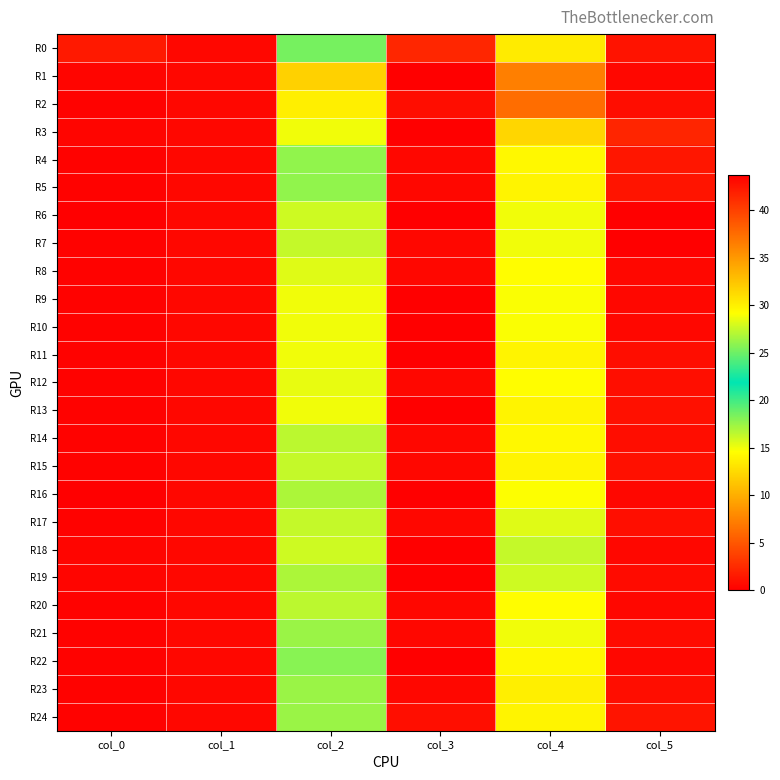

Reading left to right, transcribe all the data shown in this chart.

R0: col_0=42.2	col_1=0.4	col_2=18.5	col_3=2.3	col_4=13.5	col_5=1.1
R1: col_0=43.3	col_1=0.5	col_2=12.0	col_3=0.0	col_4=7.3	col_5=0.5
R2: col_0=43.5	col_1=0.5	col_2=13.8	col_3=0.8	col_4=6.2	col_5=0.8
R3: col_0=43.3	col_1=0.5	col_2=15.0	col_3=0.0	col_4=12.2	col_5=2.2
R4: col_0=43.5	col_1=0.5	col_2=17.8	col_3=0.4	col_4=14.2	col_5=1.3
R5: col_0=43.5	col_1=0.5	col_2=17.8	col_3=0.4	col_4=14.0	col_5=1.2
R6: col_0=43.8	col_1=0.4	col_2=16.0	col_3=0.0	col_4=15.0	col_5=0.0
R7: col_0=43.5	col_1=0.5	col_2=16.2	col_3=0.4	col_4=15.0	col_5=0.0
R8: col_0=43.5	col_1=0.5	col_2=15.5	col_3=0.5	col_4=14.5	col_5=0.5
R9: col_0=43.5	col_1=0.5	col_2=15.0	col_3=0.0	col_4=14.8	col_5=0.4
R10: col_0=43.5	col_1=0.5	col_2=15.0	col_3=0.0	col_4=14.8	col_5=0.4
R11: col_0=43.5	col_1=0.5	col_2=15.0	col_3=0.0	col_4=14.0	col_5=0.8
R12: col_0=43.5	col_1=0.5	col_2=15.2	col_3=0.4	col_4=14.5	col_5=0.9
R13: col_0=43.5	col_1=0.5	col_2=15.0	col_3=0.0	col_4=14.0	col_5=1.0
R14: col_0=43.5	col_1=0.5	col_2=16.5	col_3=0.5	col_4=14.2	col_5=0.8
R15: col_0=43.5	col_1=0.5	col_2=16.2	col_3=0.4	col_4=14.0	col_5=1.0
R16: col_0=43.7	col_1=0.5	col_2=17.0	col_3=0.0	col_4=14.7	col_5=0.5
R17: col_0=43.5	col_1=0.5	col_2=16.2	col_3=0.4	col_4=15.5	col_5=0.9
R18: col_0=43.3	col_1=0.5	col_2=16.0	col_3=0.0	col_4=16.2	col_5=0.4
R19: col_0=43.3	col_1=0.5	col_2=17.0	col_3=0.0	col_4=16.0	col_5=0.7
R20: col_0=43.5	col_1=0.5	col_2=16.5	col_3=0.5	col_4=14.5	col_5=0.5
R21: col_0=43.5	col_1=0.5	col_2=17.5	col_3=0.5	col_4=15.0	col_5=0.7
R22: col_0=43.5	col_1=0.5	col_2=18.0	col_3=0.0	col_4=14.2	col_5=0.4
R23: col_0=43.5	col_1=0.5	col_2=17.5	col_3=0.5	col_4=13.8	col_5=0.8
R24: col_0=43.5	col_1=0.5	col_2=17.5	col_3=0.9	col_4=14.0	col_5=1.2